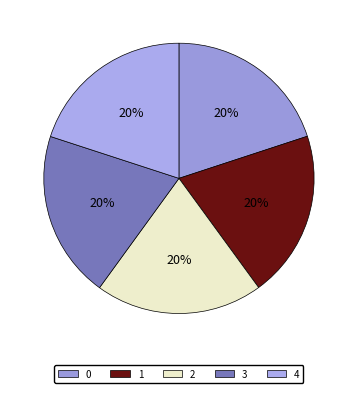

Is there any slice that represents more than half of the pie?

No